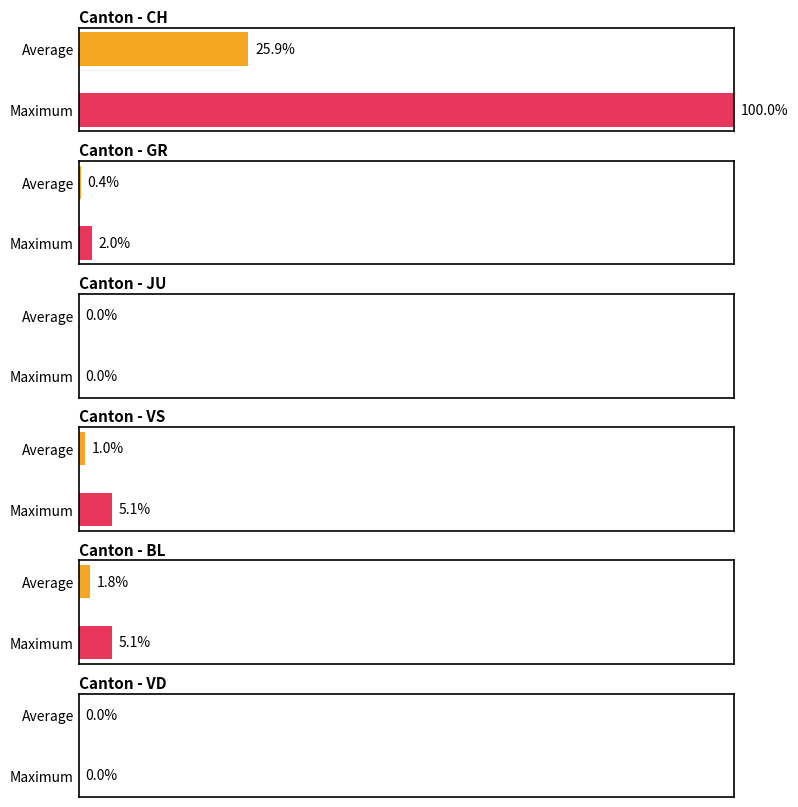

Rank the series at 2020-03-13 from highest to lowest value.

CH, BL, VS, GR, JU, VD